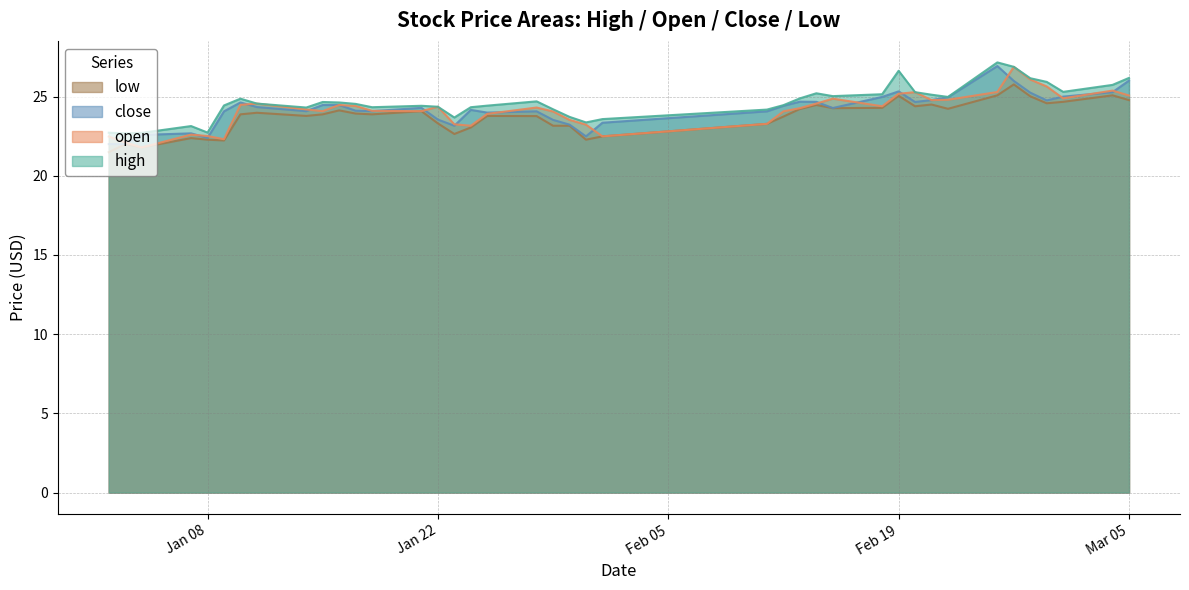

Read the low value at 2019-01-10.

23.9